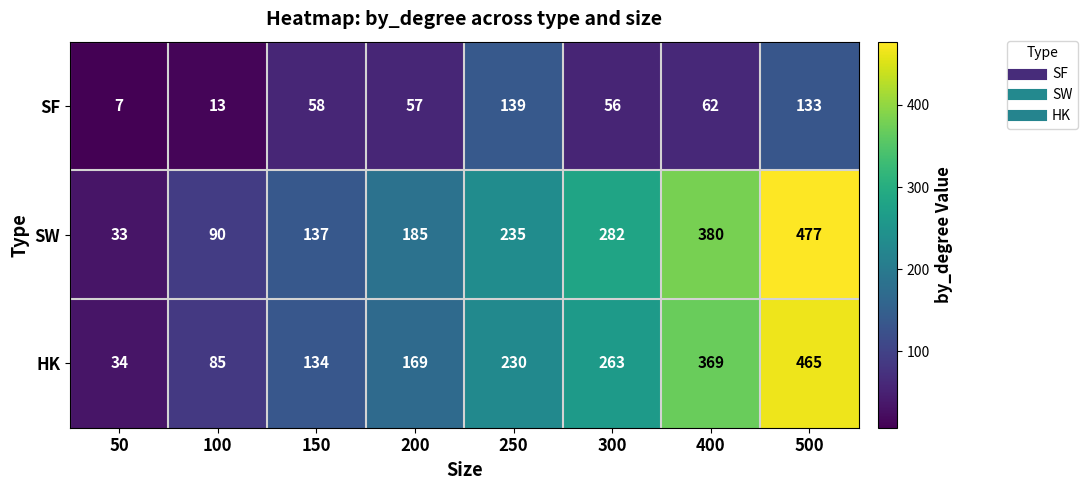

True or false: SF has a value of 5 at 50.

False